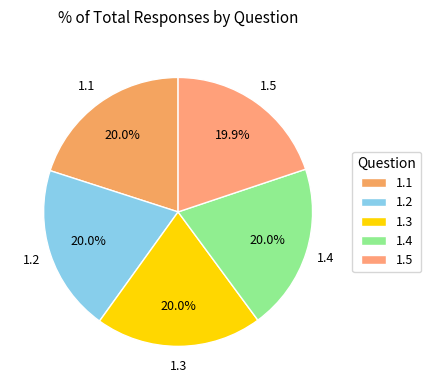

To the nearest percent, what is the average slice percentage?

20%